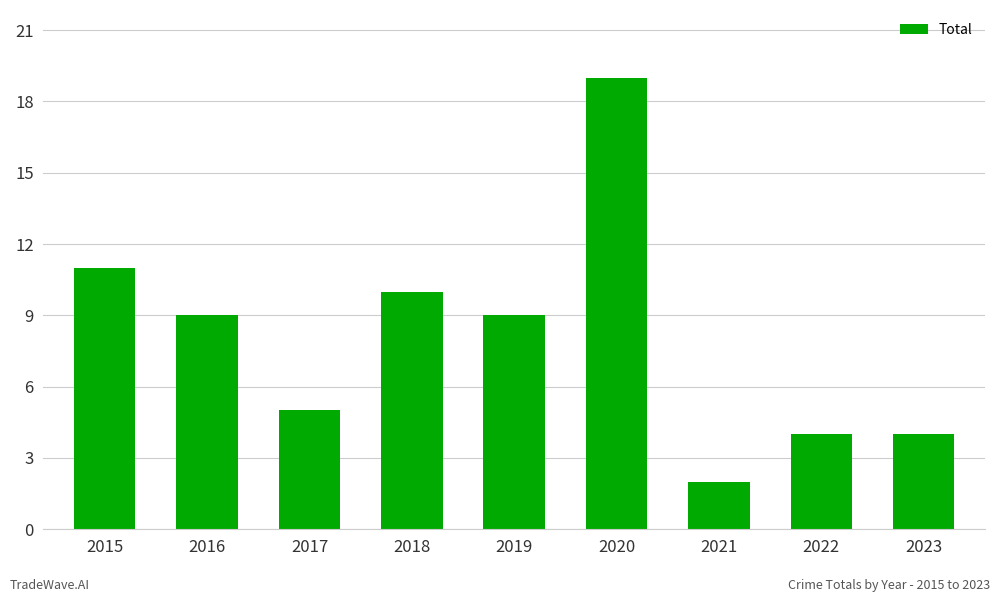

Approximately how many times larger is the value at 2022 compared to 2015?

0.4